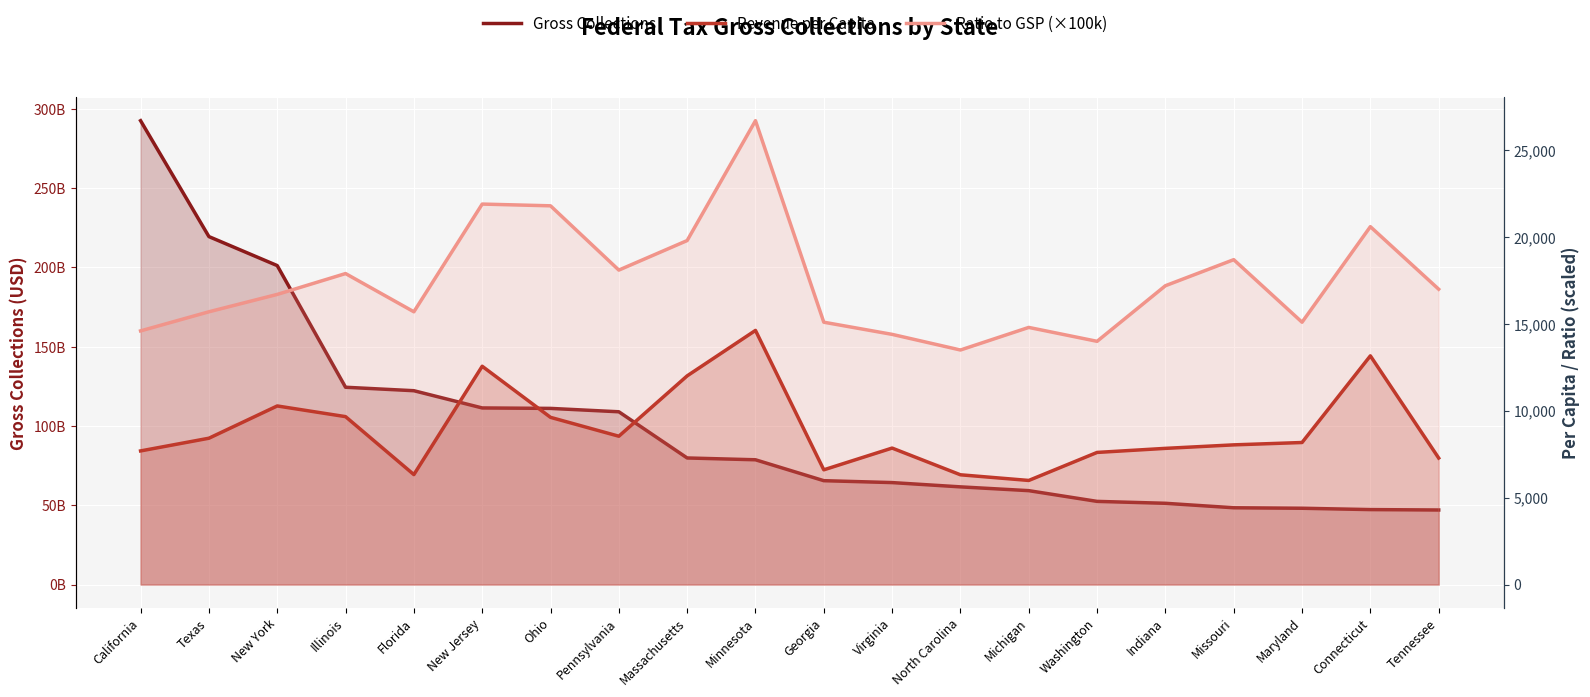

Reading right to left, what are all the values shown in this chart?

Gross Collections: Tennessee=47010303000.0	Connecticut=47262702000.0	Maryland=48107002000.0	Missouri=48413247000.0	Indiana=51238512000.0	Washington=52443862000.0	Michigan=59210158000.0	North Carolina=61600064000.0	Virginia=64297400000.0	Georgia=65498308000.0	Minnesota=78685402000.0	Massachusetts=79826976000.0	Pennsylvania=108961515000.0	Ohio=111094276000.0	New Jersey=111377490000.0	Florida=122249635000.0	Illinois=124431227000.0	New York=201167954000.0	Texas=219459878000.0	California=292563574000.0
Revenue per Capita: Tennessee=7281.4	Connecticut=13163.8	Maryland=8175.1	Missouri=8039.4	Indiana=7837.8	Washington=7603.9	Michigan=5990.9	North Carolina=6316.6	Virginia=7854.7	Georgia=6602.7	Minnesota=14627.9	Massachusetts=12011.0	Pennsylvania=8536.9	Ohio=9623.4	New Jersey=12564.3	Florida=6328.4	Illinois=9664.4	New York=10279.3	Texas=8421.6	California=7690.7
Ratio to GSP (×100k): Tennessee=17000.0	Connecticut=20600.0	Maryland=15100.0	Missouri=18700.0	Indiana=17200.0	Washington=14000.0	Michigan=14800.0	North Carolina=13500.0	Virginia=14400.0	Georgia=15100.0	Minnesota=26700.0	Massachusetts=19800.0	Pennsylvania=18100.0	Ohio=21800.0	New Jersey=21900.0	Florida=15700.0	Illinois=17900.0	New York=16700.0	Texas=15700.0	California=14600.0